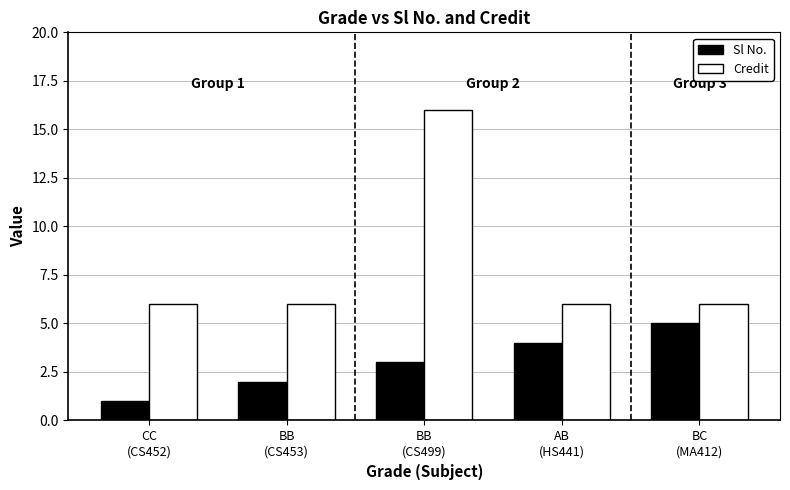

How many bars are there in total?

10